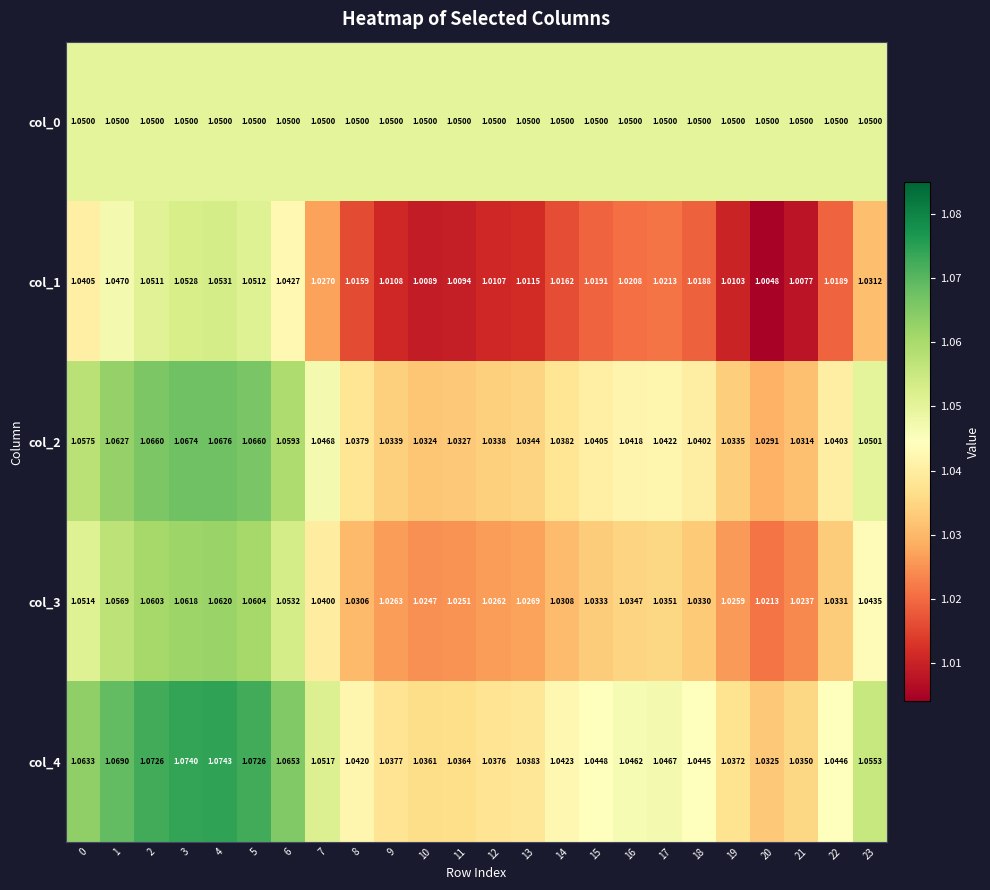

What is the total value across all series at 20?

5.1